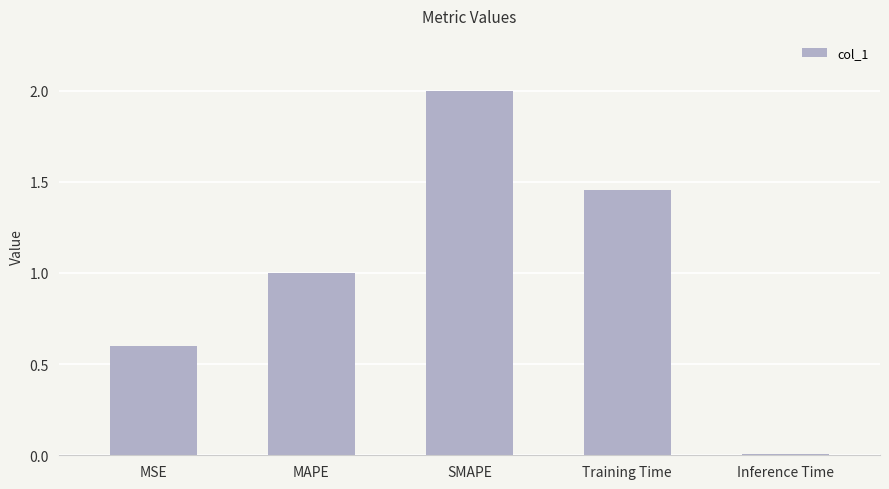

What position from the right is MAPE?

4